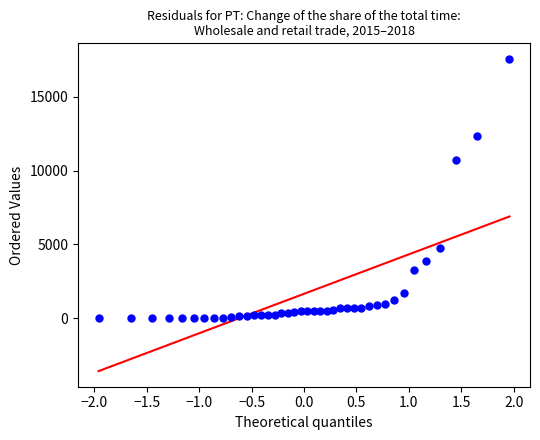

What Y value in the scatter plot is closest to 8772?

10723